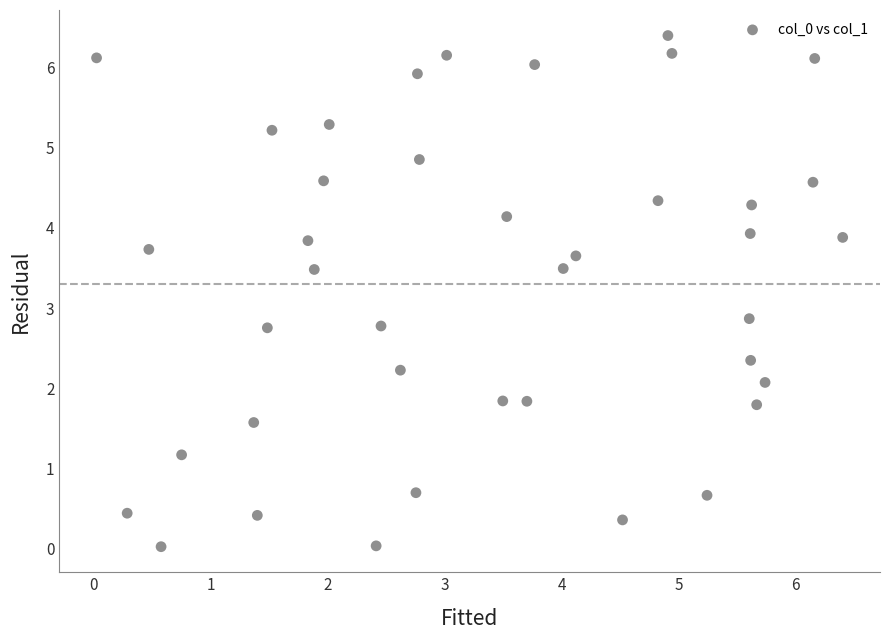

What Y value in the scatter plot is closest to 3?

2.9